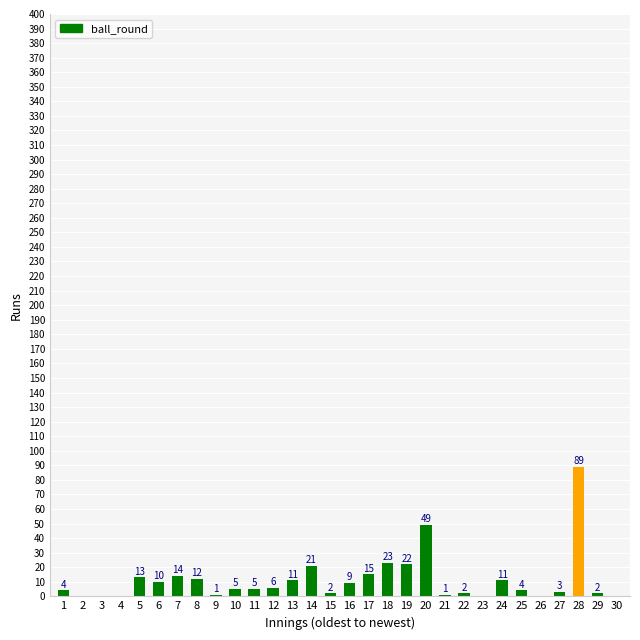

Is it true that the value at 16 is 9?

True